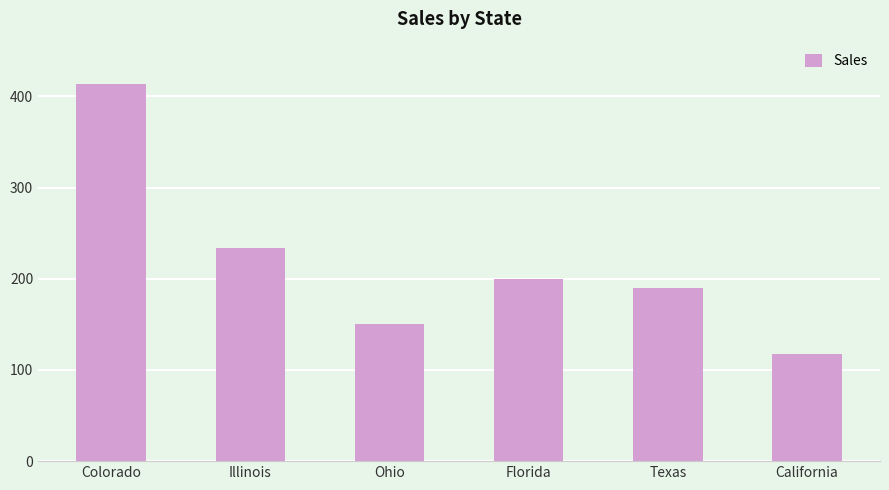

What is the difference between the maximum and minimum values?

296